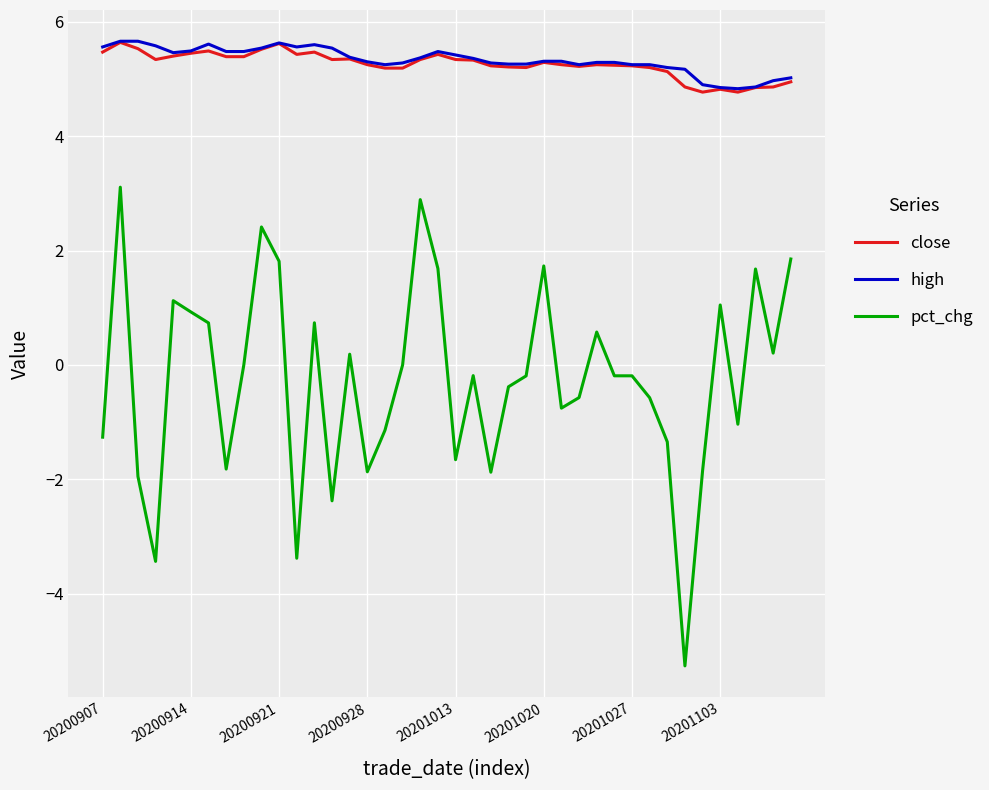

Which series has the largest range (max minus min)?

pct_chg